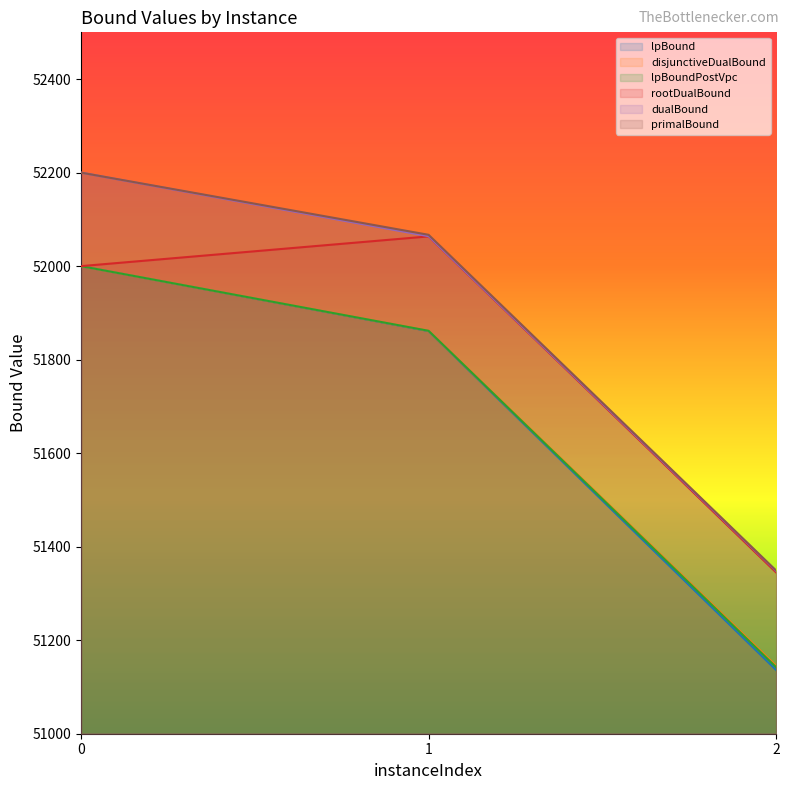

What is the difference between the disjunctiveDualBound values at 2 and 0?

854.8